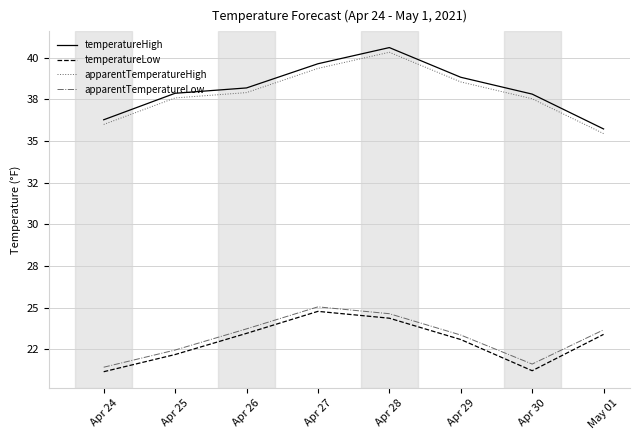

Rank the series by their maximum value, from highest to lowest.

temperatureHigh, apparentTemperatureHigh, apparentTemperatureLow, temperatureLow